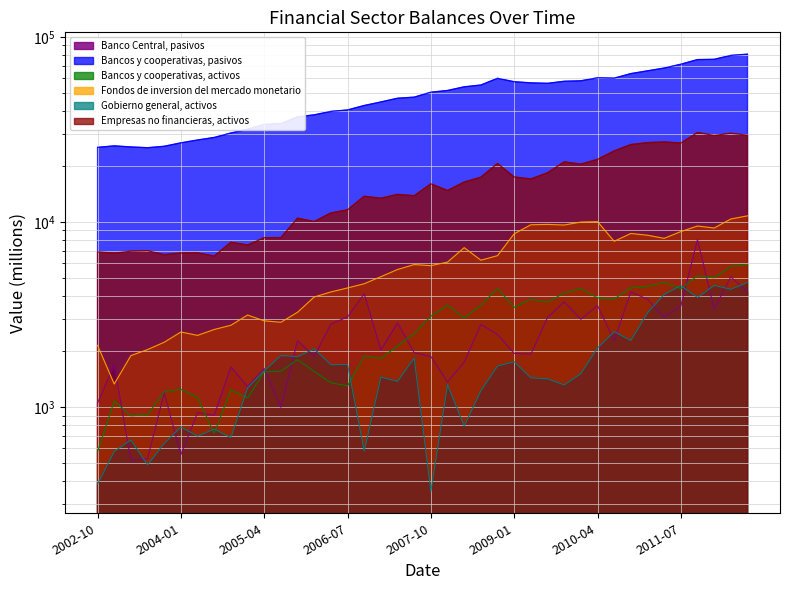

What is the label of the 1st point from the right?

2012-07